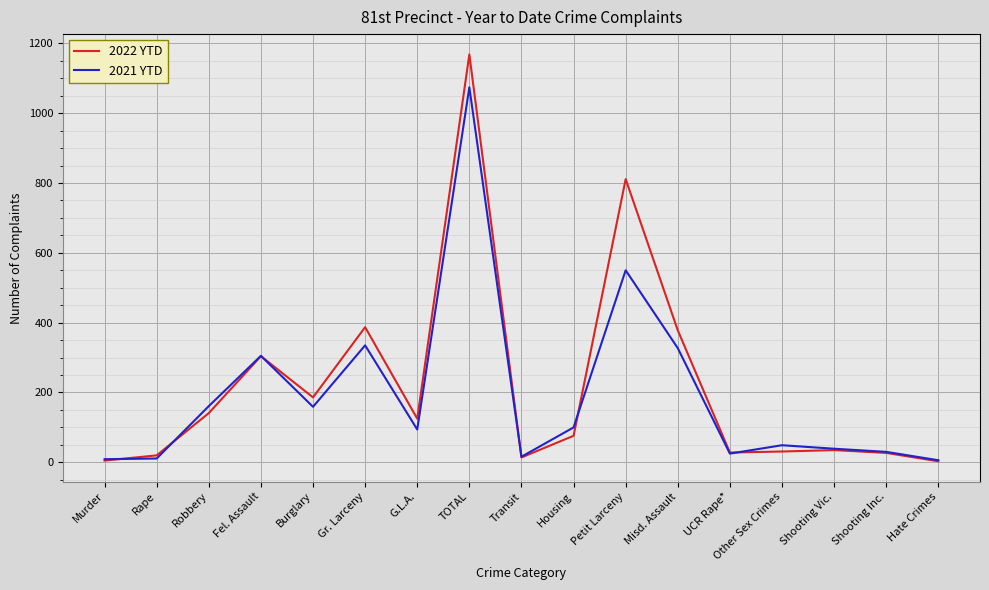

True or false: 2022 YTD has more than 0 interior local peaks.

True